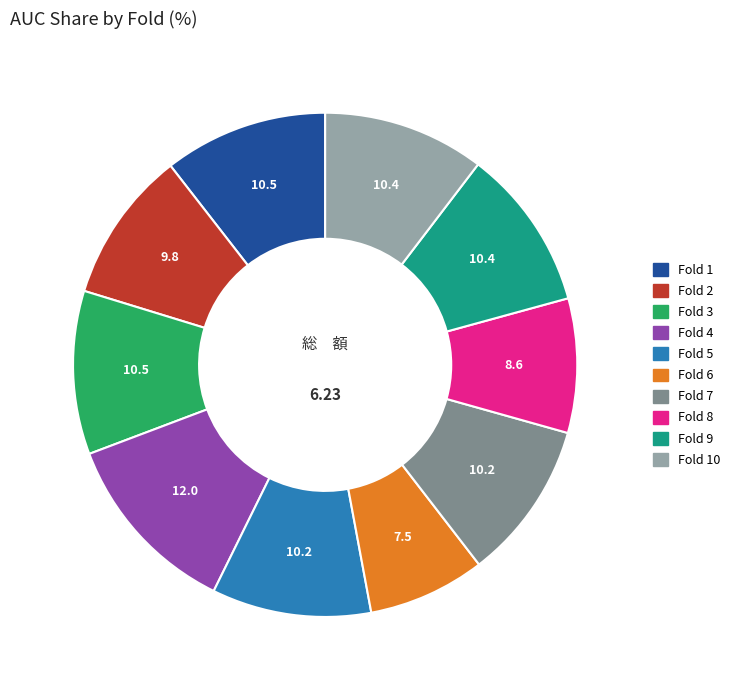

Does any single category account for the majority?

No